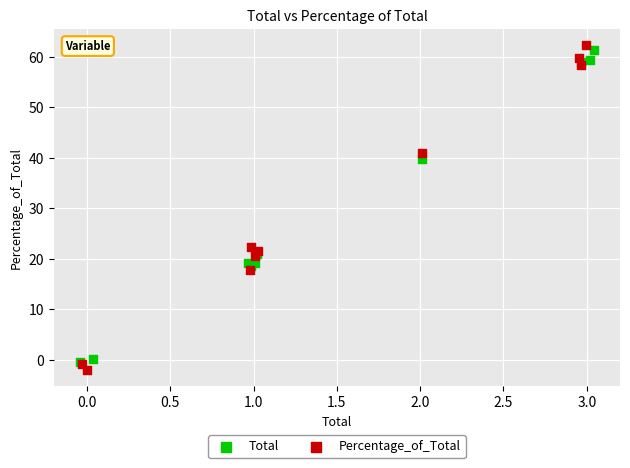

Which series reaches the maximum Y coordinate?

Percentage_of_Total